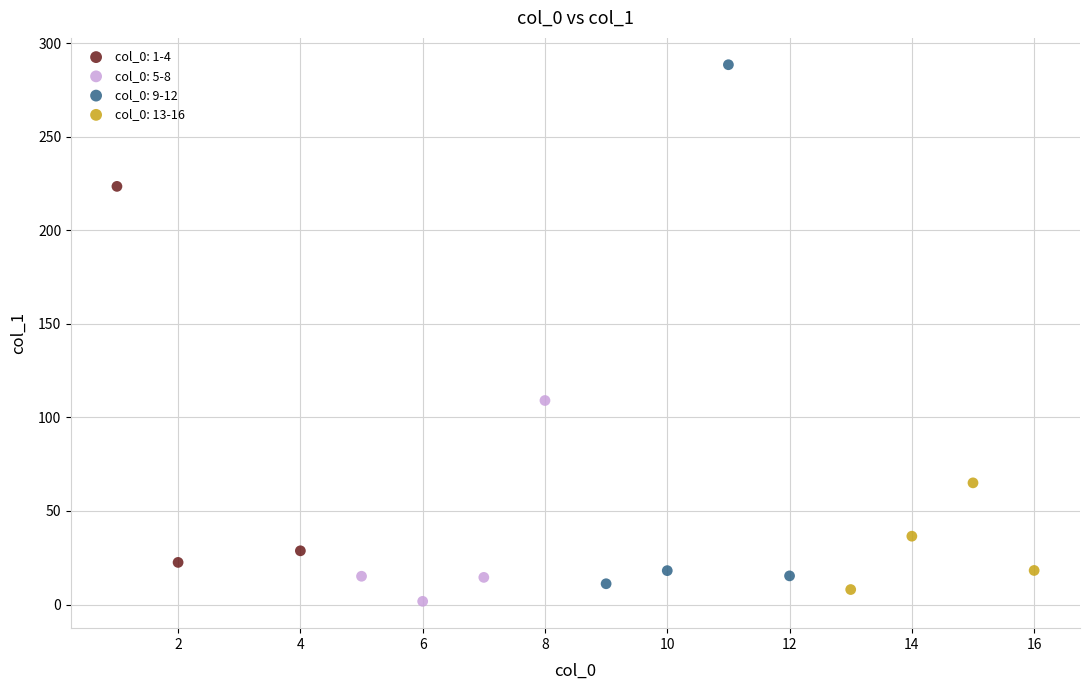

Which series has the widest spread of Y values?

col_0: 9-12